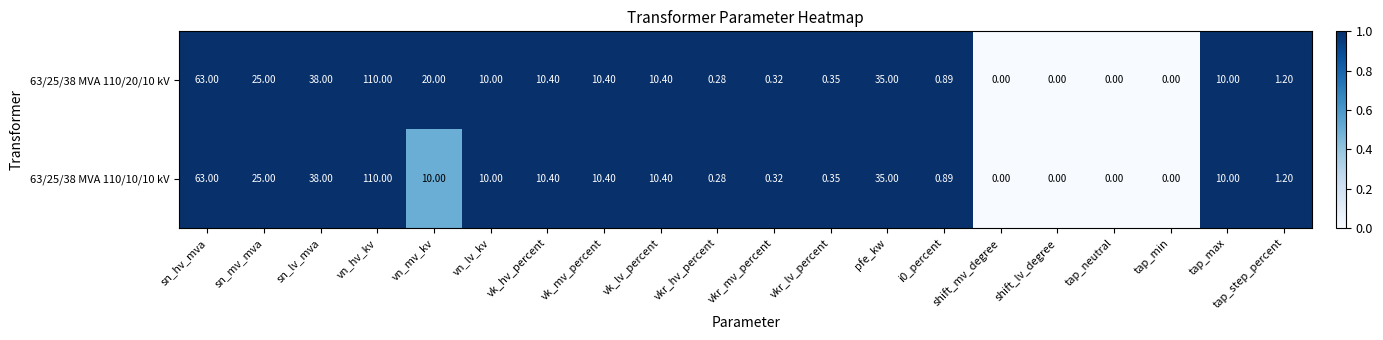

Which category has the highest value in the 63/25/38 MVA 110/20/10 kV series?

vn_hv_kv